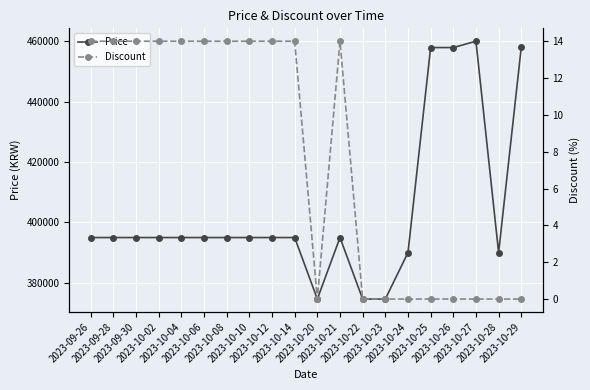

True or false: Discount and Price cross at least once.

False